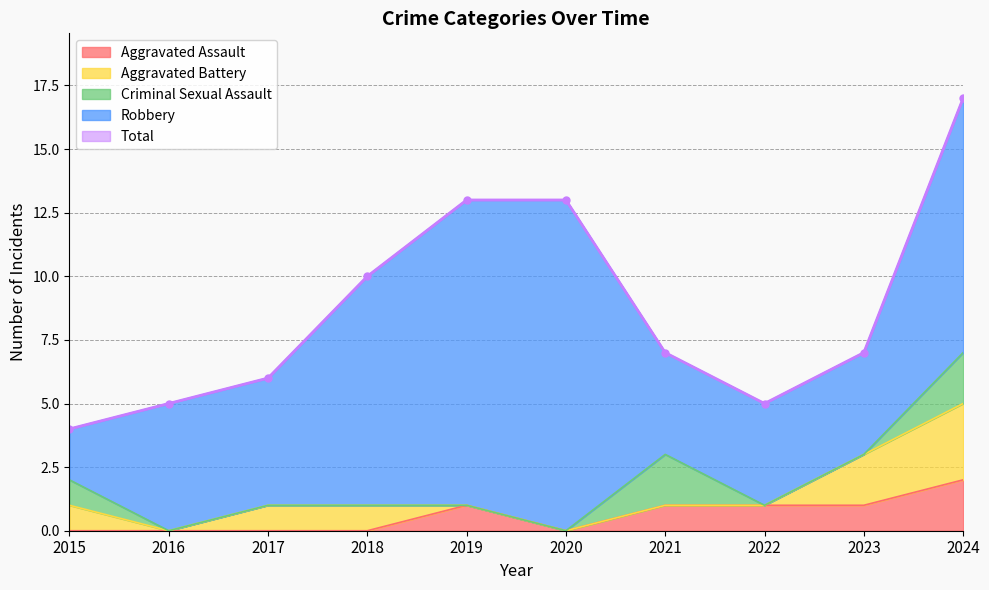

Reading left to right, transcribe all the data shown in this chart.

Aggravated Assault: 0	0	0	0	1	0	1	1	1	2
Aggravated Battery: 1	0	1	1	0	0	0	0	2	3
Criminal Sexual Assault: 1	0	0	0	0	0	2	0	0	2
Robbery: 2	5	5	9	12	13	4	4	4	10
Total: 4	5	6	10	13	13	7	5	7	17